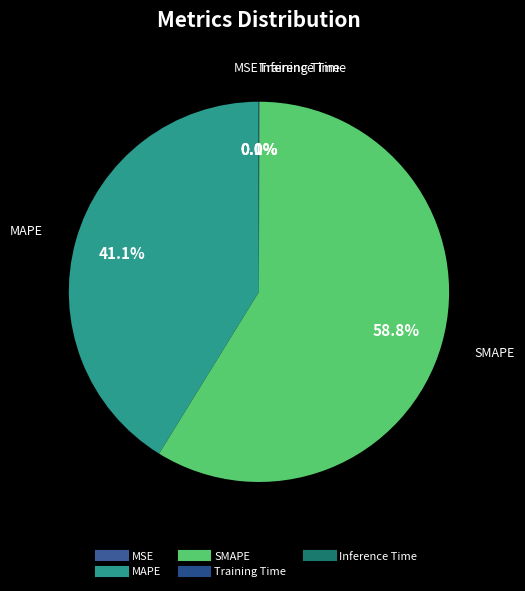

Which category accounts for the majority?

SMAPE